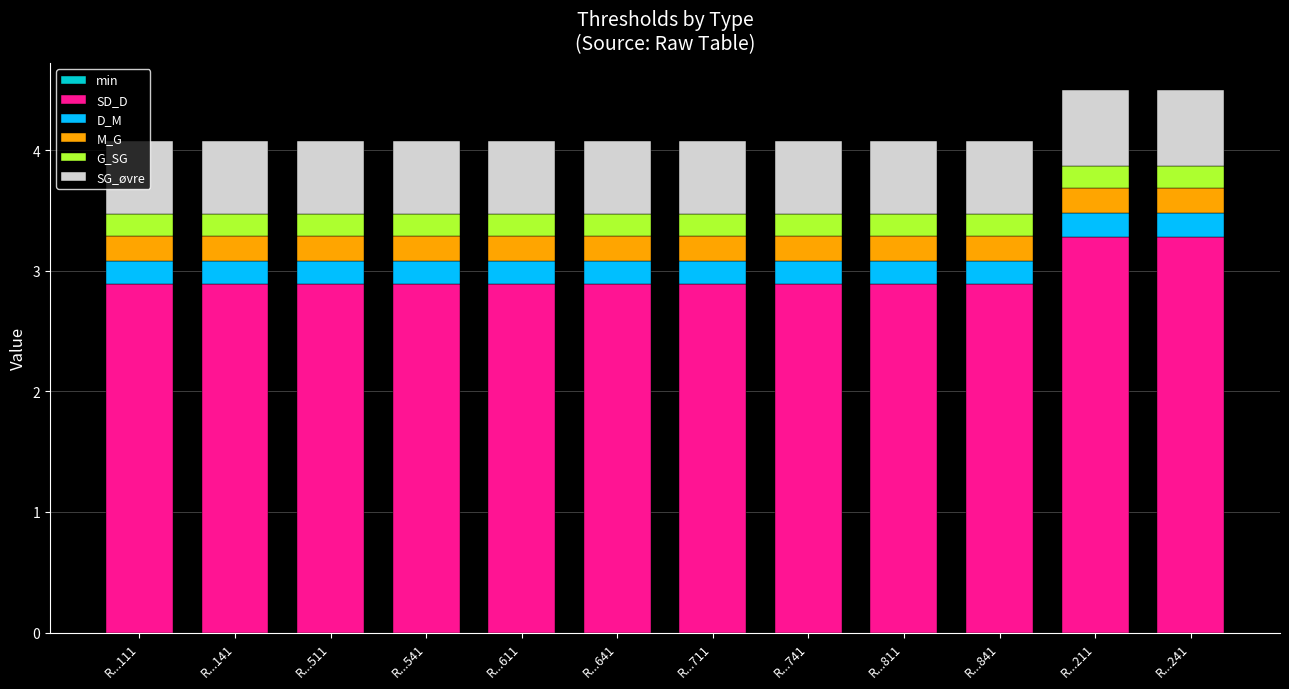

What is the total value across all series at R...611?

4.1